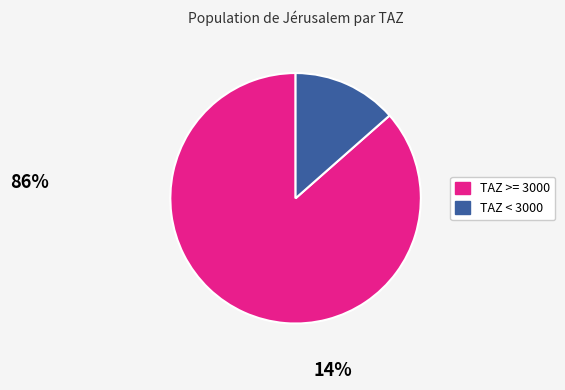

Is it true that TAZ >= 3000 is 86% of the pie?

True